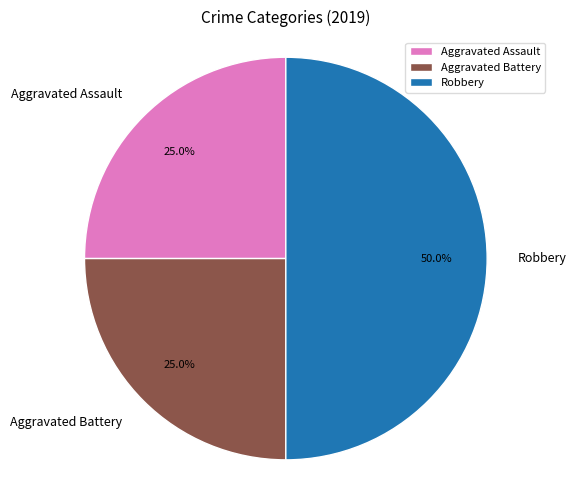

Between Aggravated Battery and Robbery, which is larger?

Robbery